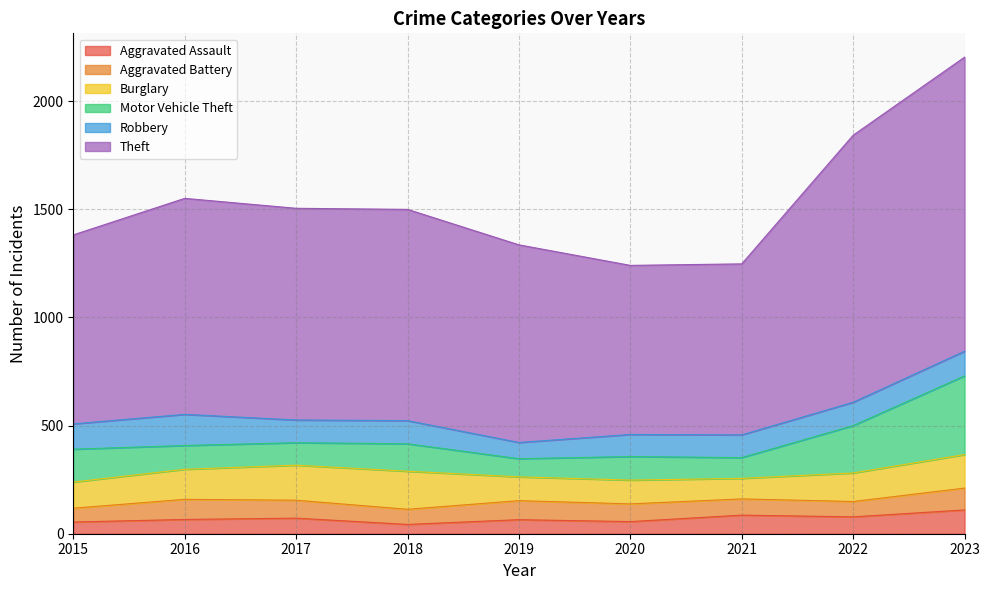

Rank the series at 2018 from highest to lowest value.

Theft, Burglary, Motor Vehicle Theft, Robbery, Aggravated Battery, Aggravated Assault